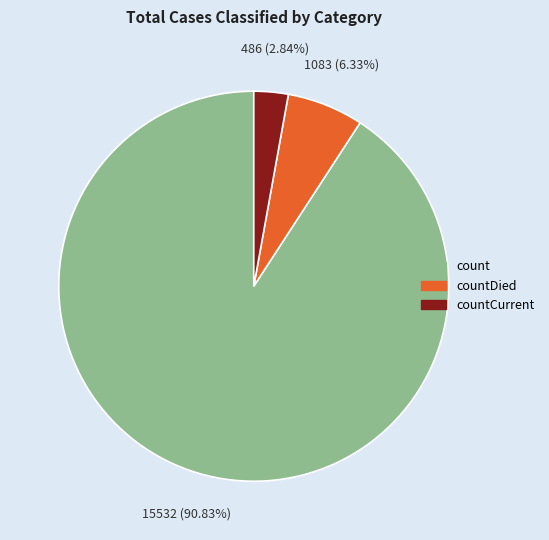

Is there a majority slice in this chart?

Yes